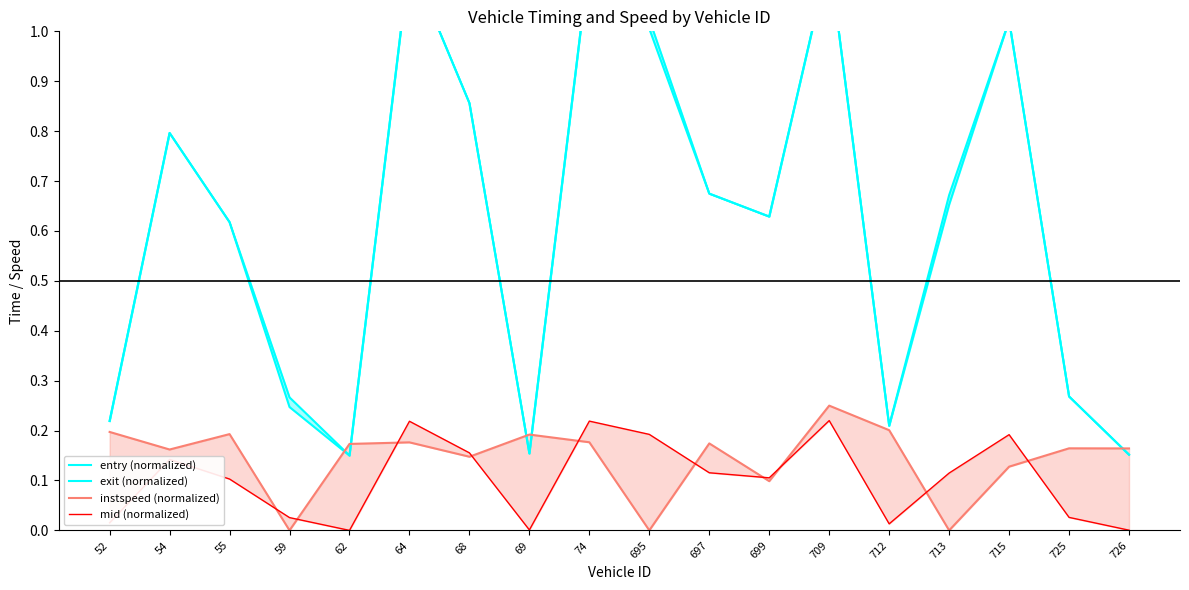

What is the sum of all exit (normalized) values?

11.1